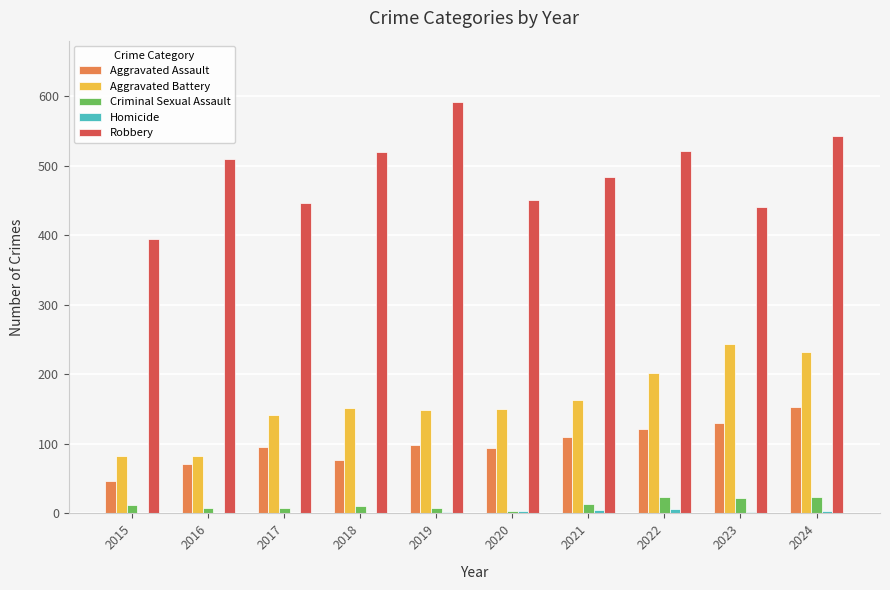

Between 2018 and 2019, which series saw the biggest shift?

Robbery